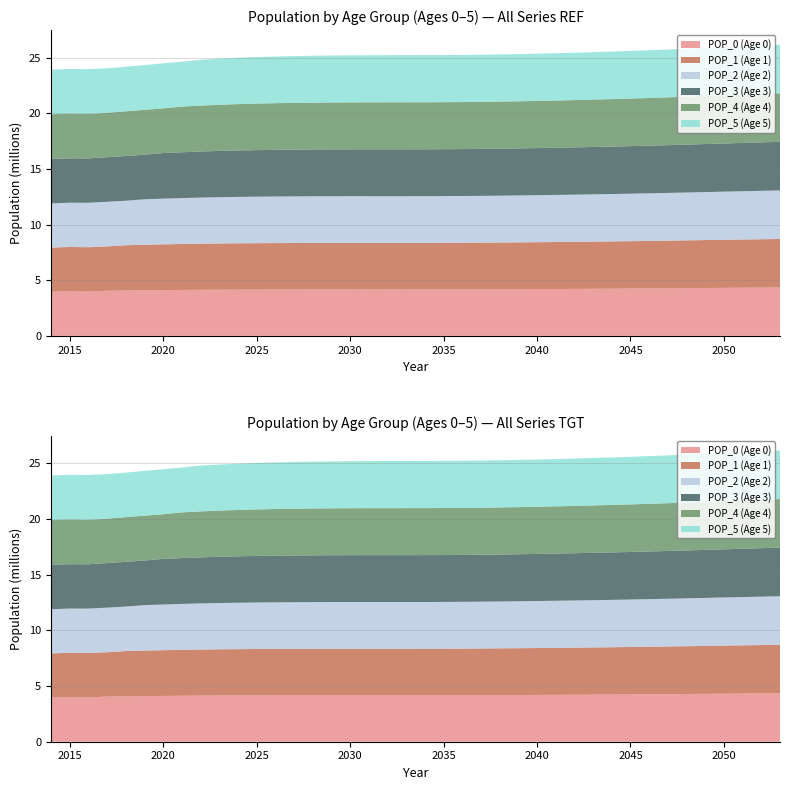

Reading left to right, list all the values displayed in this chart.

POP_0 (Age 0): 3971847	4000831	3970145	4054035	4075563	4095614	4113164	4127525	4139039	4147758	4154108	4158795	4162506	4165252	4166643	4166916	4166587	4166093	4165925	4166553	4168367	4171492	4175979	4181715	4188292	4195580	4203337	4211495	4220328	4229838	4240079	4251107	4262884	4275205	4287874	4300717	4313446	4325825	4337643	4348788
POP_1 (Age 1): 3957864	3988161	3995008	3982964	4068172	4089881	4110117	4127842	4142382	4154076	4162971	4169495	4174374	4178275	4181210	4182788	4183242	4183089	4182768	4182766	4183560	4185536	4188812	4193451	4199330	4206046	4213469	4221358	4229645	4238599	4248226	4258581	4269723	4281602	4294027	4306794	4319726	4332545	4345016	4356925
POP_2 (Age 2): 3972081	3974109	3992154	4008116	3995888	4082231	4104058	4124416	4142254	4156909	4168717	4177722	4184383	4189406	4193447	4196520	4198230	4198816	4198786	4198590	4198709	4199626	4201714	4205104	4209852	4215835	4222656	4230176	4238161	4246542	4255585	4265302	4275741	4286961	4298920	4311418	4324259	4337264	4350150	4362692
POP_3 (Age 3): 4003272	3986357	3982074	4003478	4019345	4006967	4094281	4116205	4136660	4154588	4169332	4181225	4190355	4197138	4202280	4206437	4209626	4211447	4212142	4212219	4212127	4212350	4213365	4215551	4219041	4223879	4229955	4236861	4244467	4252535	4260992	4270115	4279906	4290420	4301709	4313731	4326295	4339197	4352266	4365217
POP_4 (Age 4): 4001929	4015656	3987656	3992207	4013649	4029427	4016919	4105035	4127020	4147538	4165525	4180328	4192326	4201555	4208440	4213681	4217936	4221219	4223135	4223922	4224089	4224085	4224391	4225489	4227758	4231326	4236241	4242393	4249370	4257044	4265180	4273697	4282886	4292738	4303313	4314659	4326735	4338952	4351170	4363867
POP_5 (Age 5): 4002977	4013264	4032515	3997392	4001995	4023461	4039164	4026556	4115321	4137347	4157904	4175929	4190821	4202913	4212232	4219205	4224535	4228875	4232244	4234235	4235104	4235348	4235423	4235800	4236971	4239308	4242944	4247922	4254136	4261174	4268909	4277097	4285673	4294914	4304814	4315439	4326831	4338952	4351610	4364611